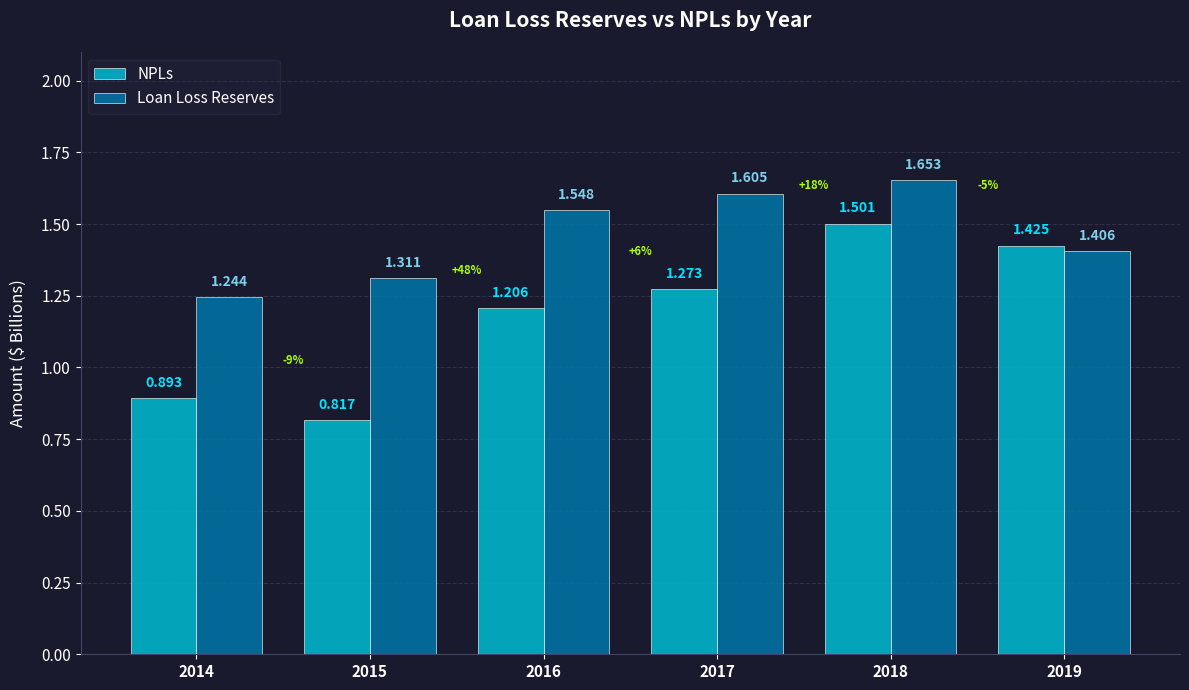

What is the difference between the second highest and second lowest values in the NPLs series?

0.5